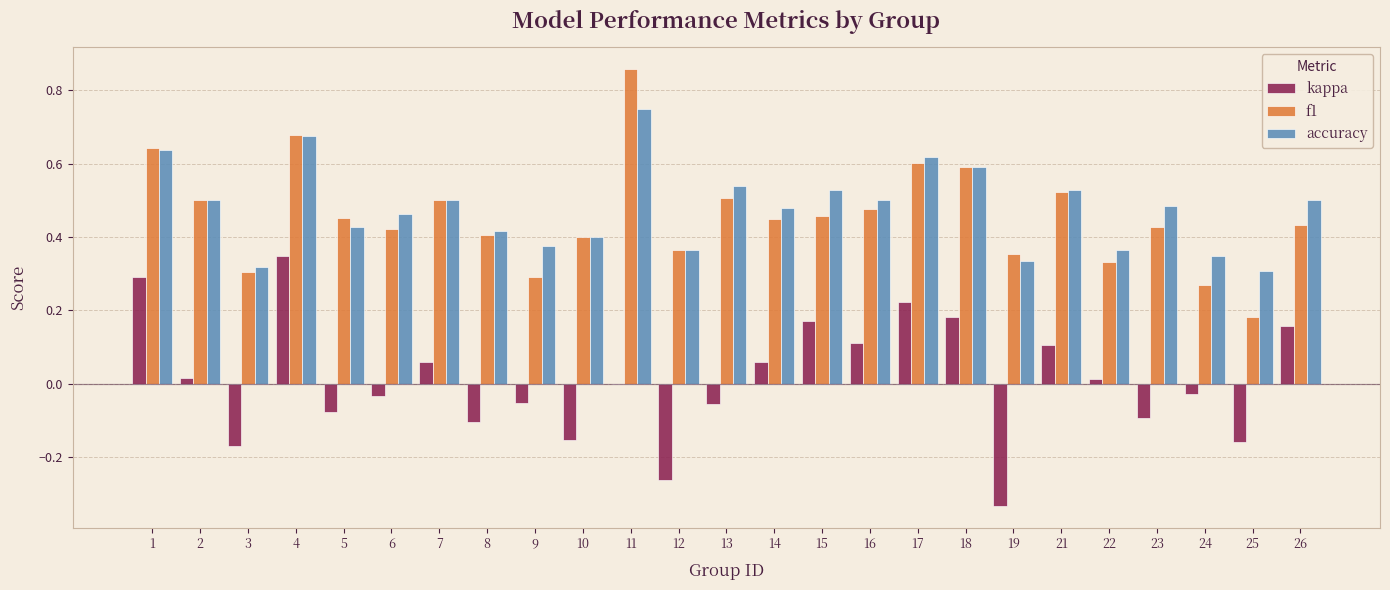

Between 3 and 11, which series saw the biggest shift?

f1